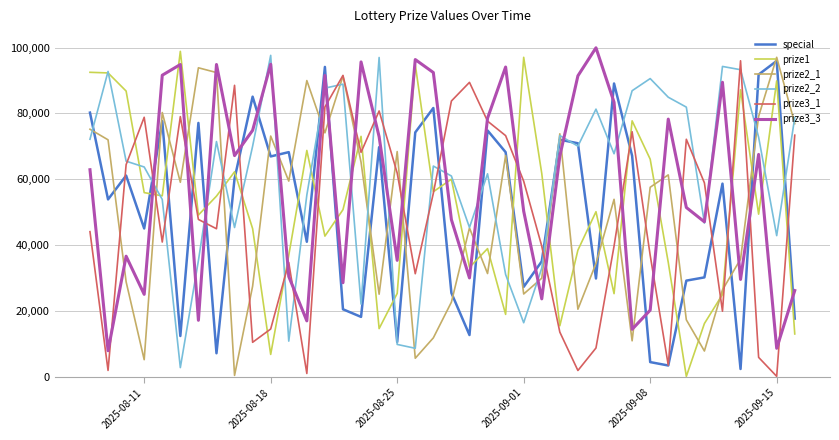

What is the maximum value shown in the chart?

99938